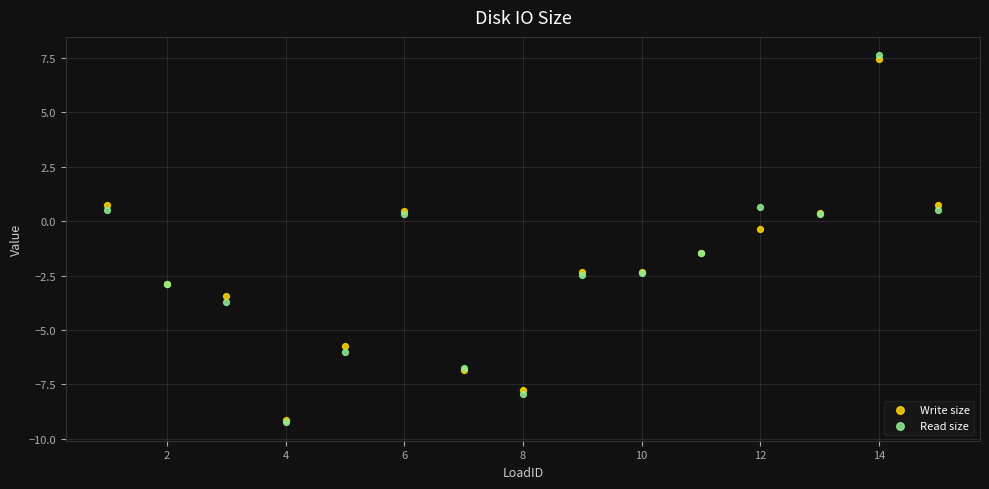

What are all the series names shown in the legend?

Write size, Read size